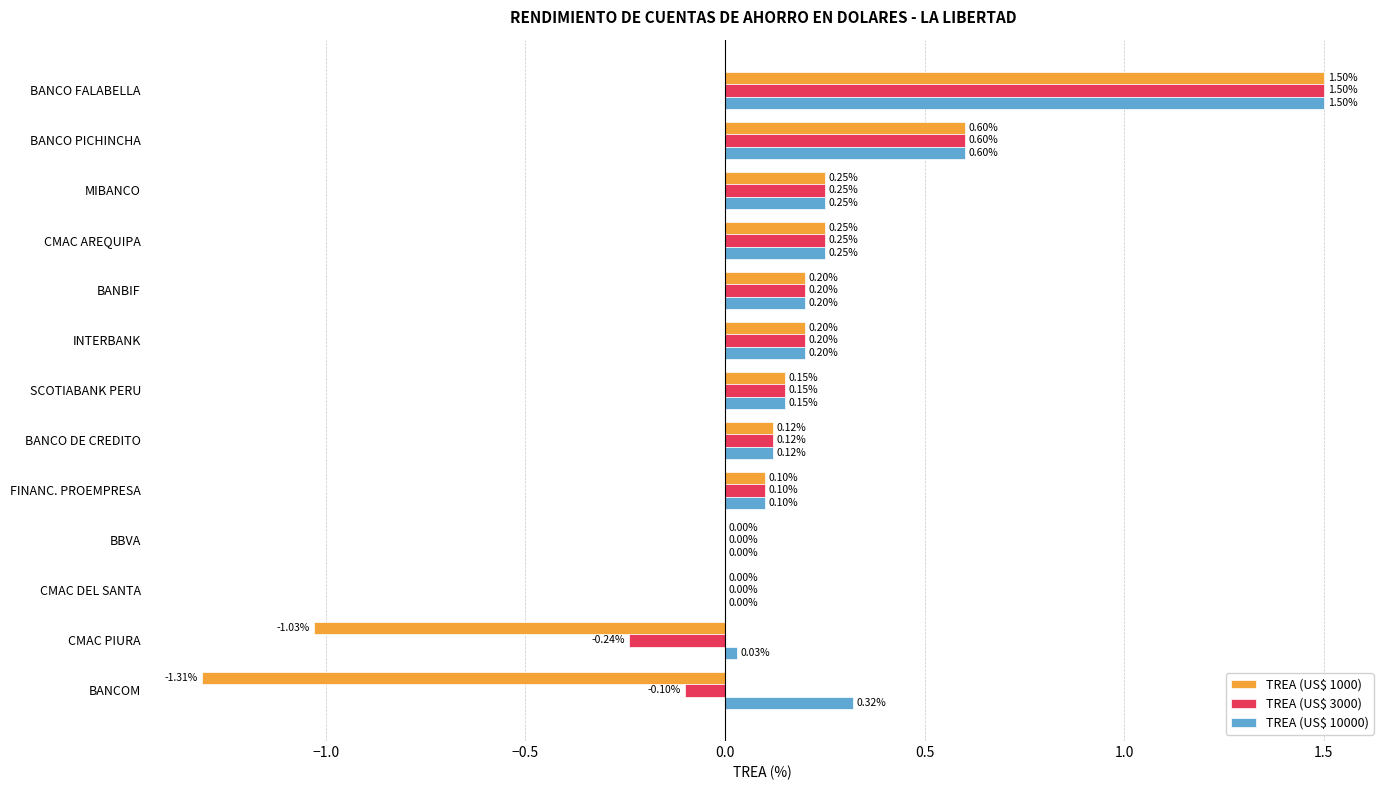

Which series changed the most between BANBIF and CMAC PIURA?

TREA (US$ 1000)